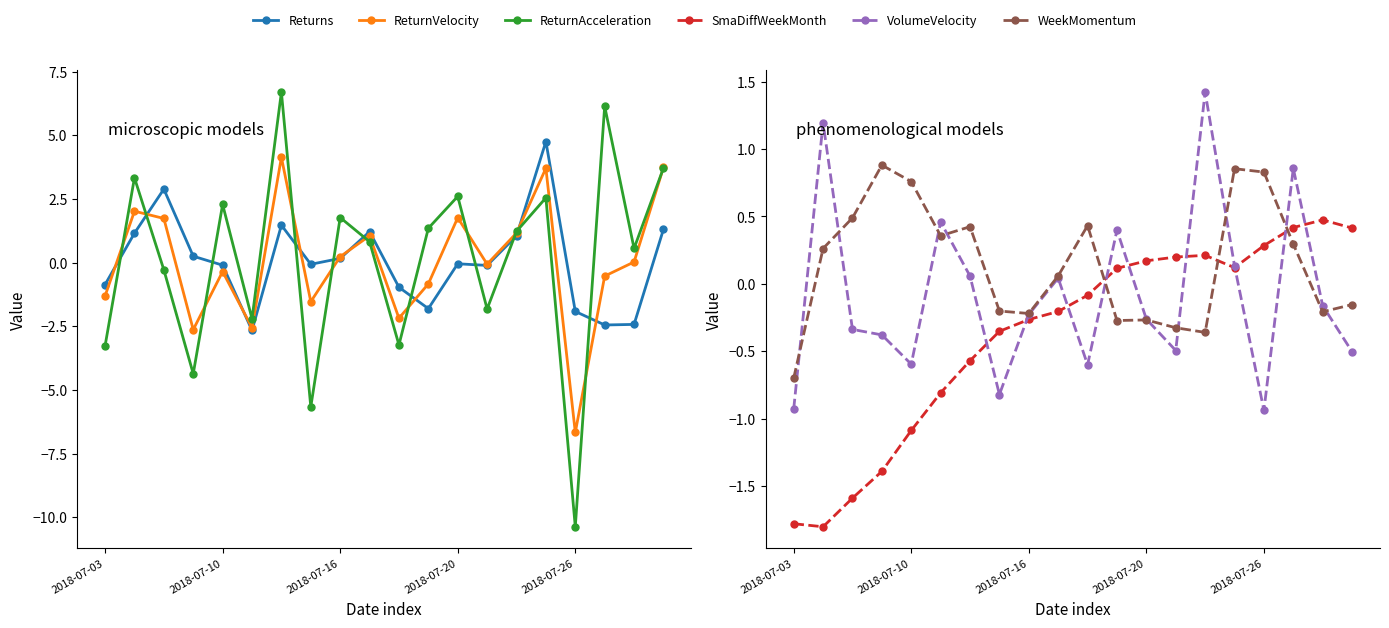

What is the difference between the maximum and minimum values in the WeekMomentum series?

1.6